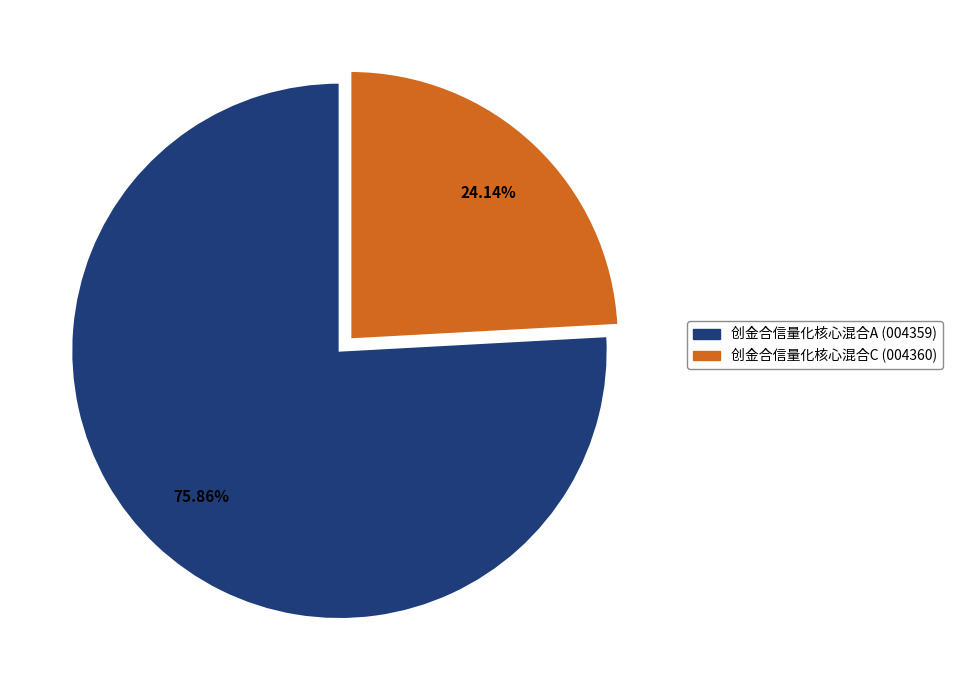

What percentage is the 创金合信量化核心混合C slice, to the nearest percent?

24%